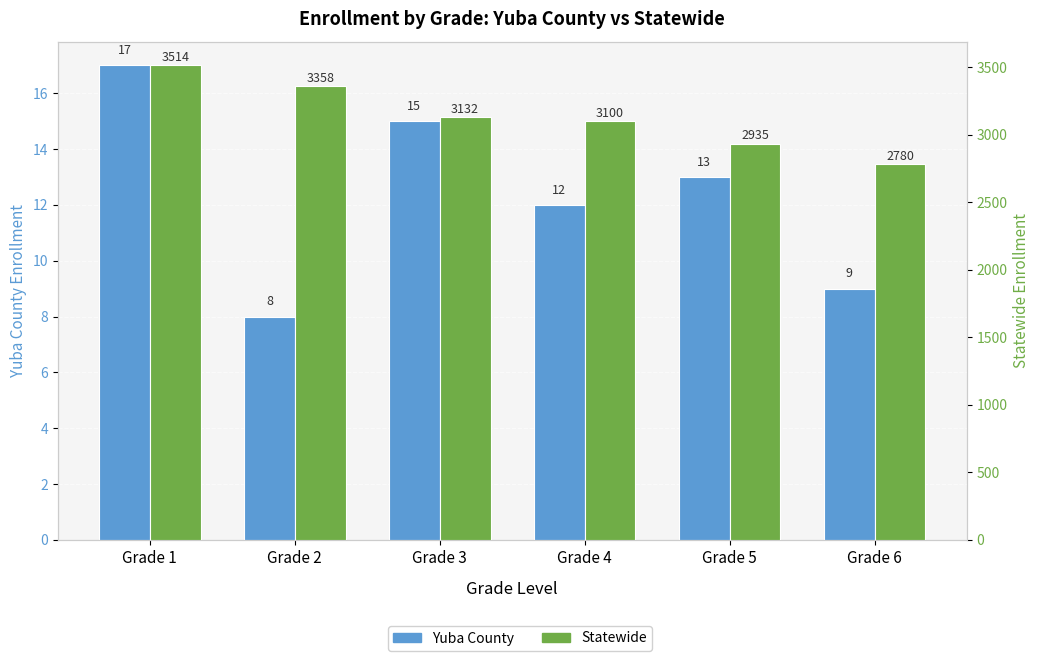

The value of Statewide at Grade 6 is 2780. True or false?

True